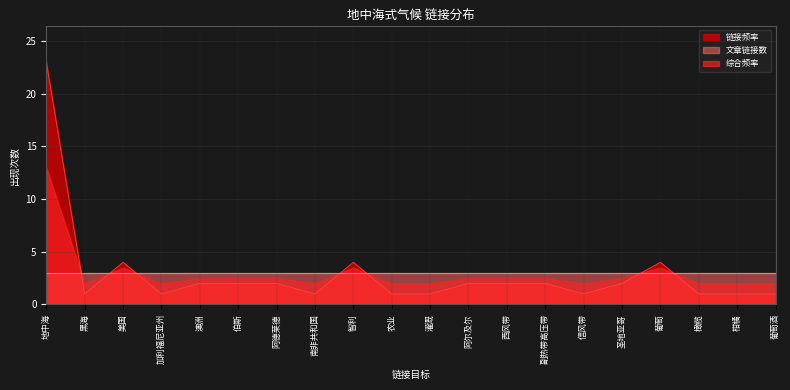

Where does the 链接频率 series first go above 2?

地中海